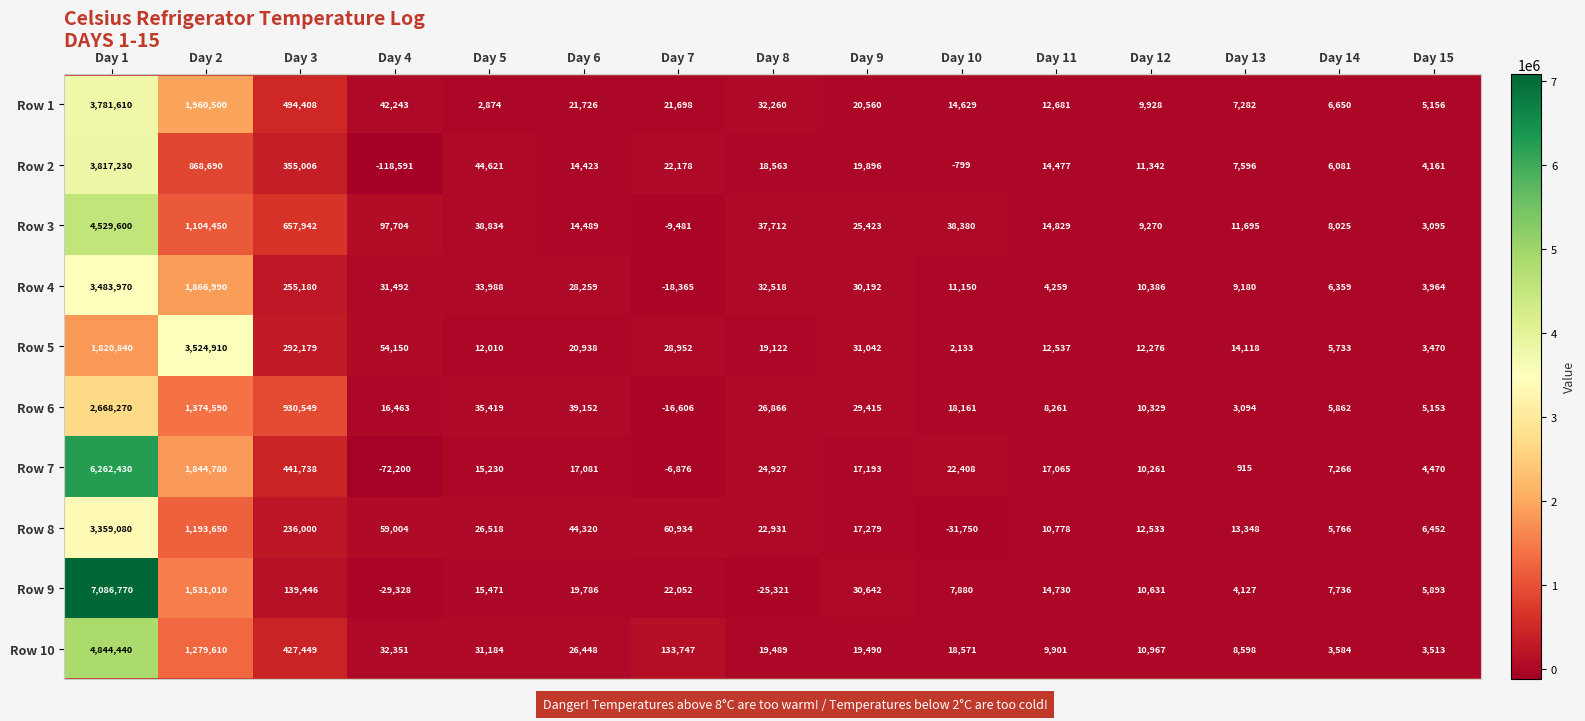

At which category is the sum across all series the highest?

Day 1